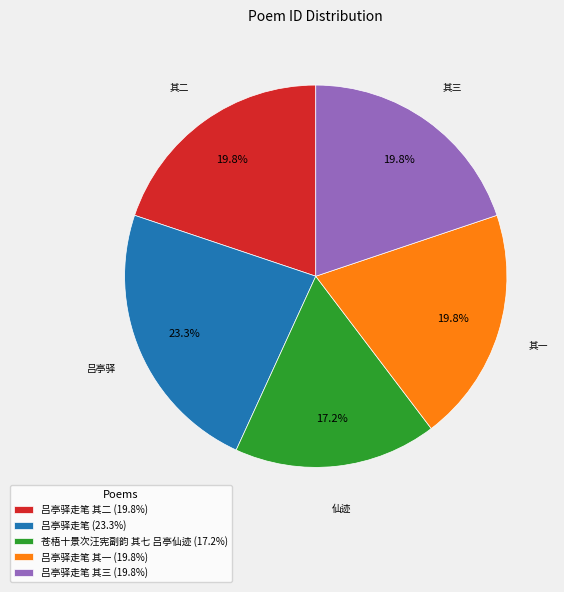

Is the sum of 苍梧十景次汪宪副韵 其七 吕亭仙迹 (17.2%) and 吕亭驿走笔 其一 (19.8%) greater than half?

No